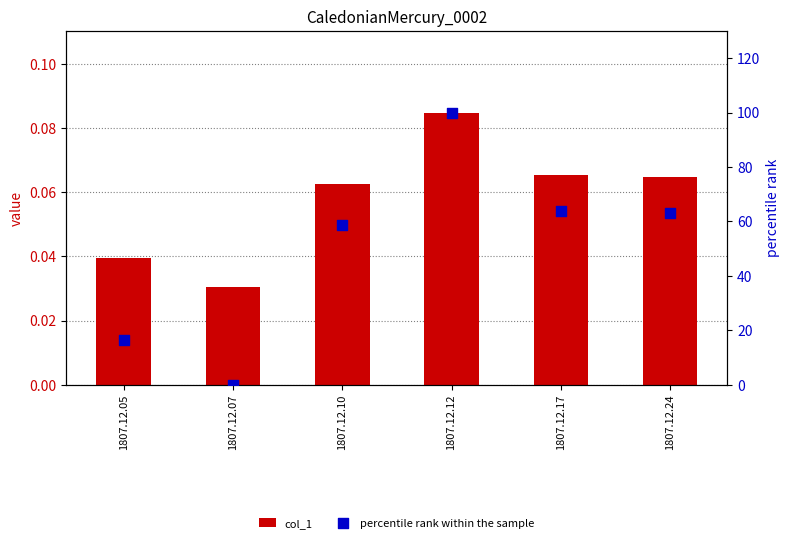

What is the total value across all series at 1807.12.24?

63.0